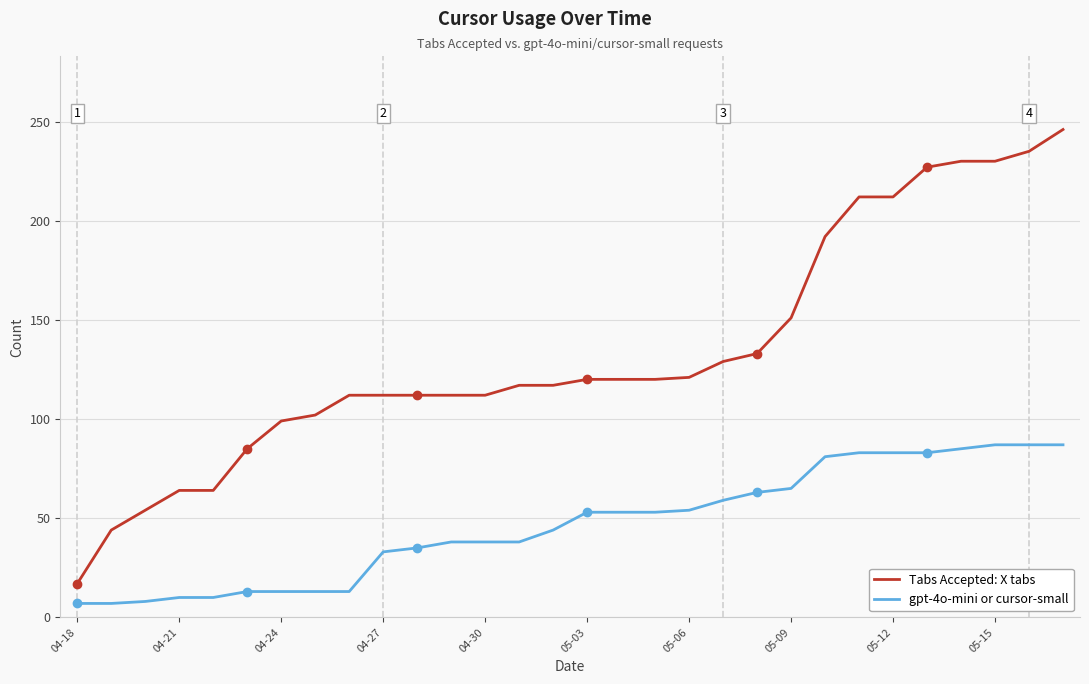

Rank the series by their average value, from lowest to highest.

gpt-4o-mini or cursor-small, Tabs Accepted: X tabs